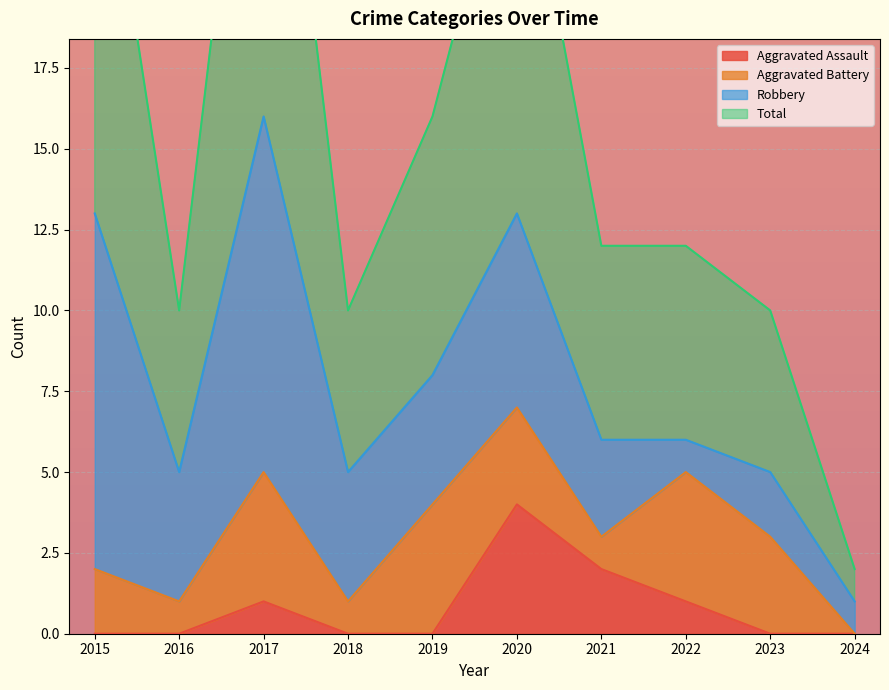

What is the difference between the highest and lowest values at 2022?

11